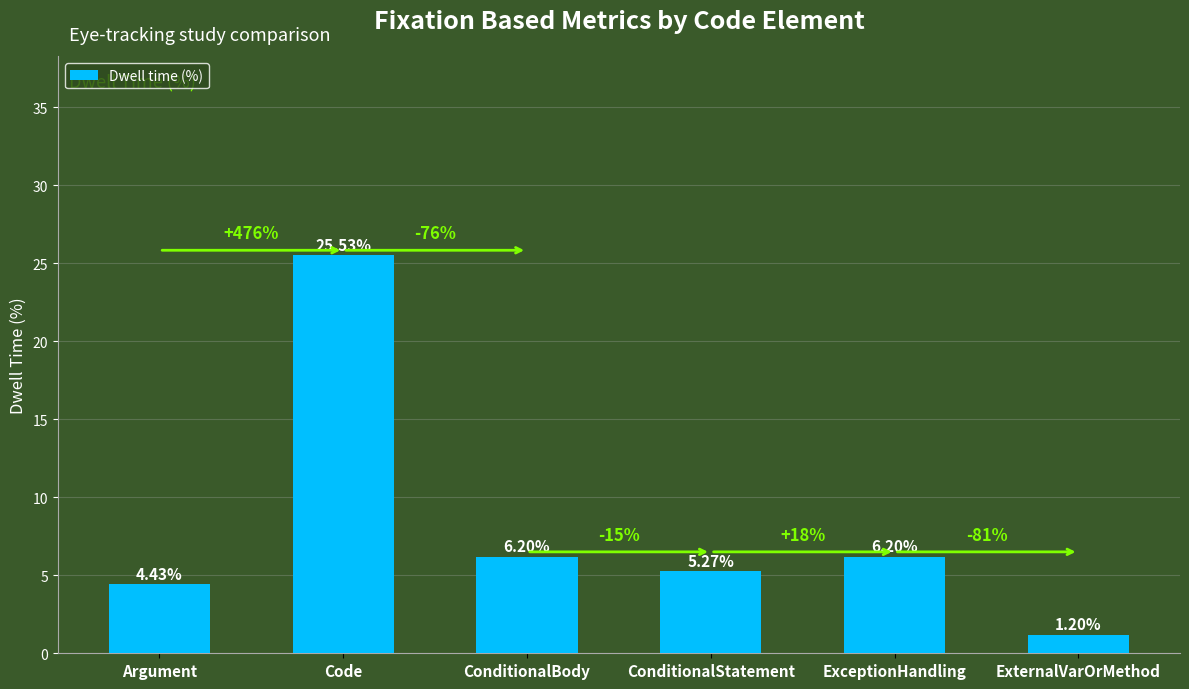

What is the label of the 1st bar from the right?

ExternalVarOrMethod